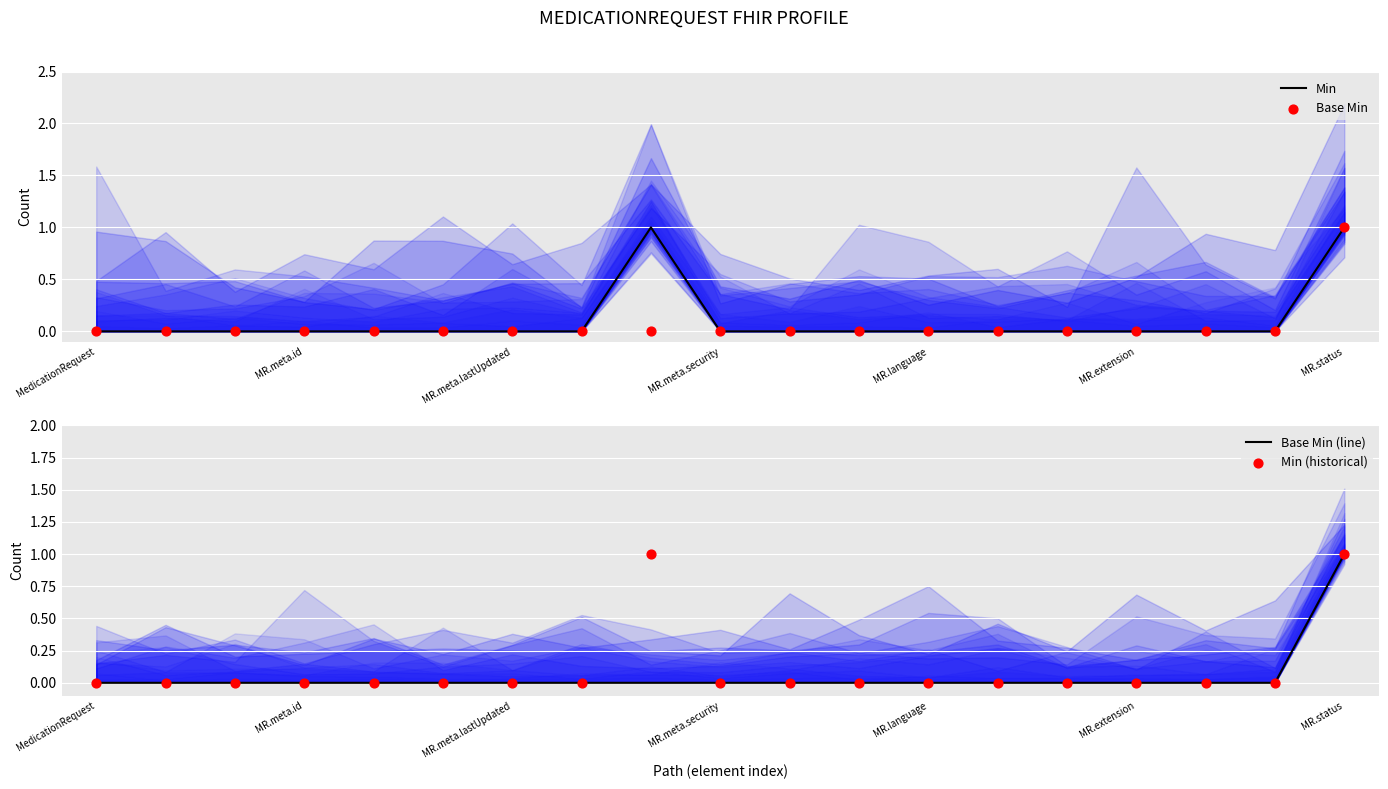

Which series contains the lowest Y value?

Min